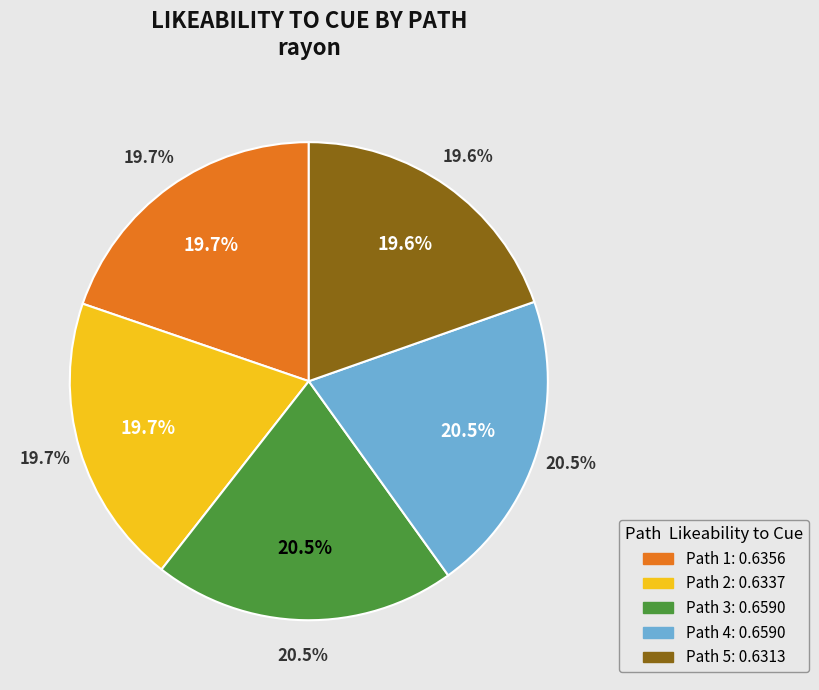

Is there a majority slice in this chart?

No